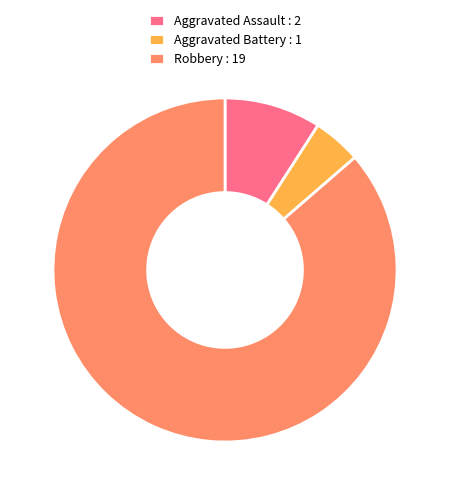

Combined, do Robbery : 19 and Aggravated Battery : 1 account for over 50%?

Yes